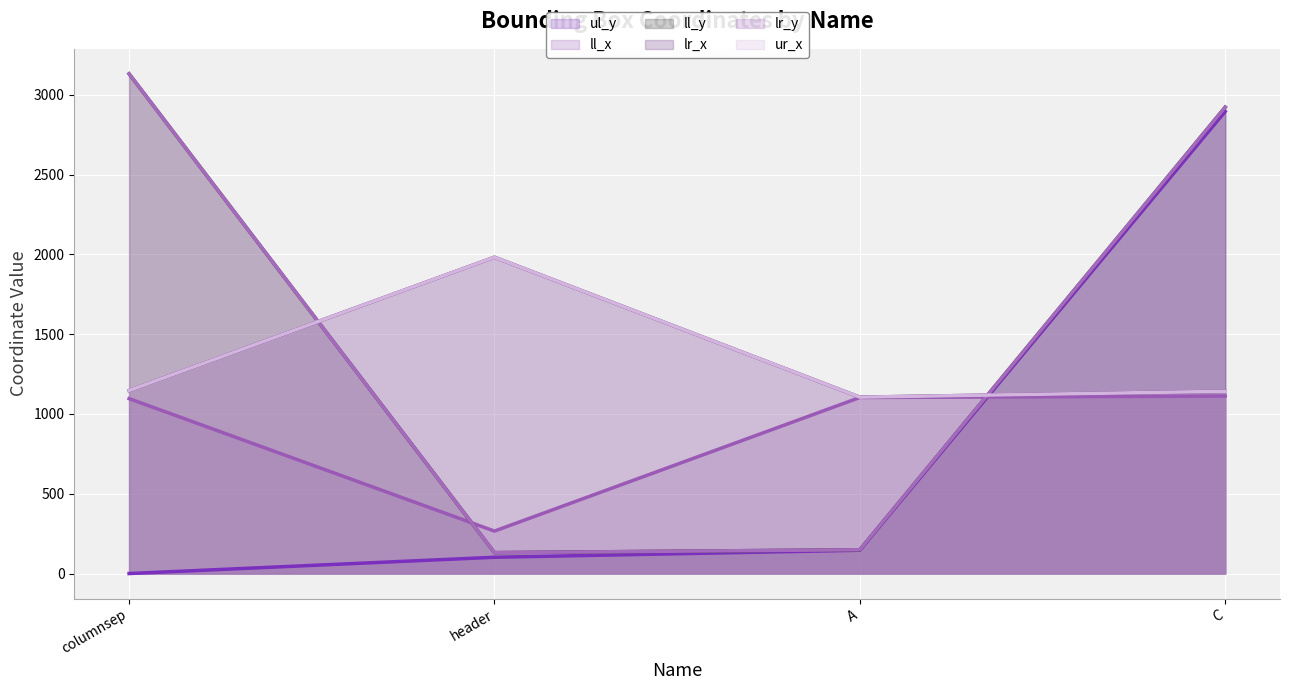

How many values in the lr_y (line) series exceed 2922?

1